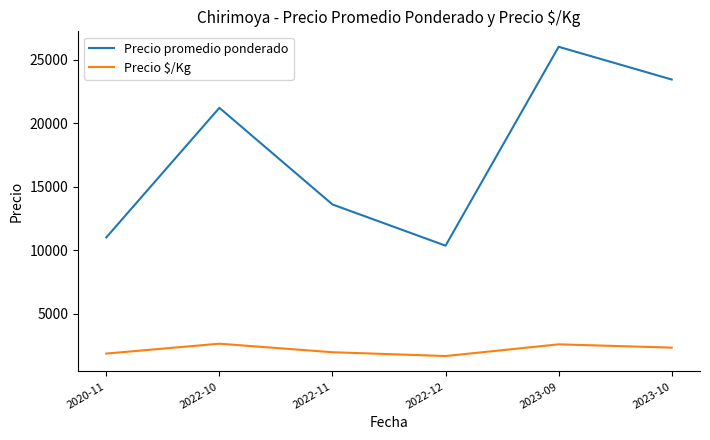

Rank the series by their maximum value, from highest to lowest.

Precio promedio ponderado, Precio $/Kg